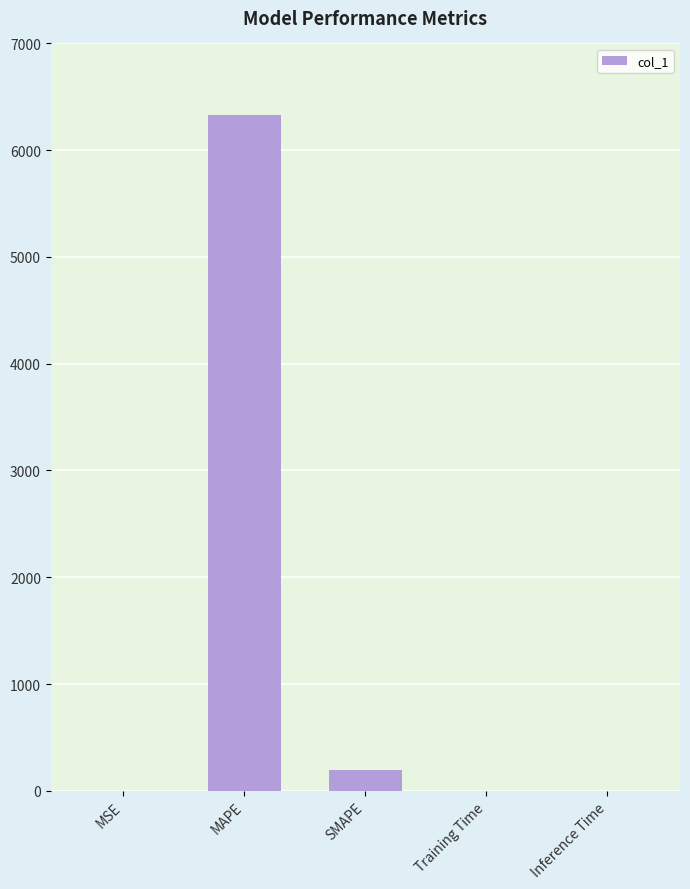

Between MAPE and Training Time, which is larger?

MAPE